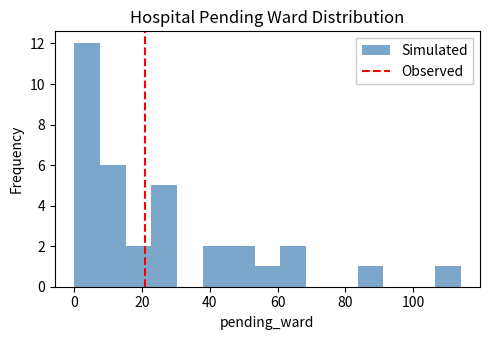

Read against the x-axis, roughly where is the centre of the tallest bar?

4